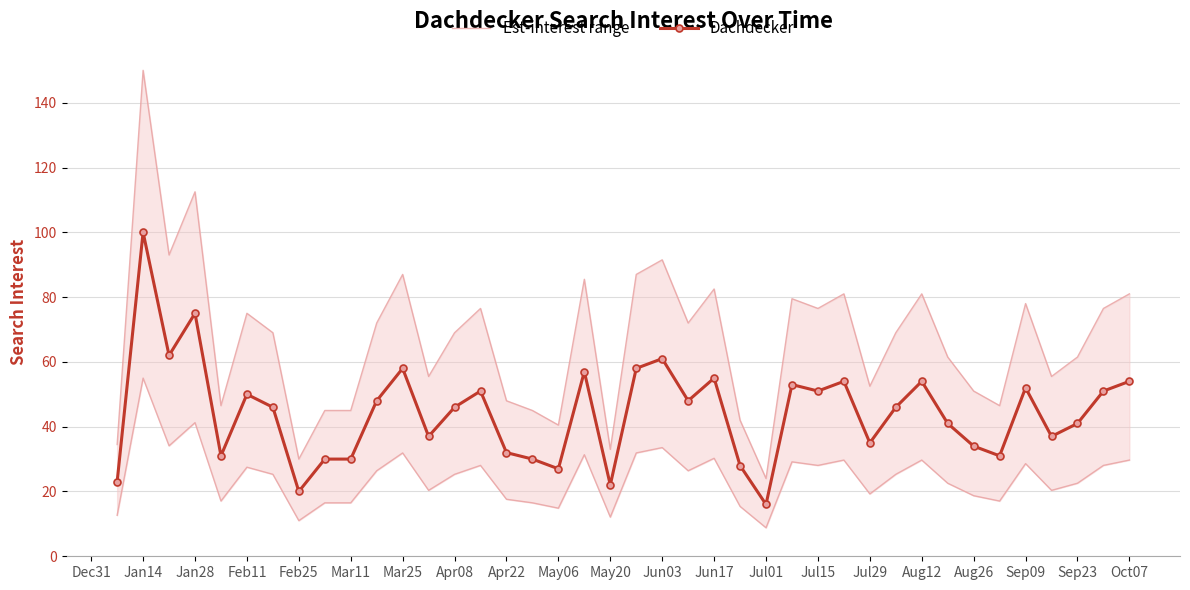

Where is the first local maximum for Est-interest range?

Jan14